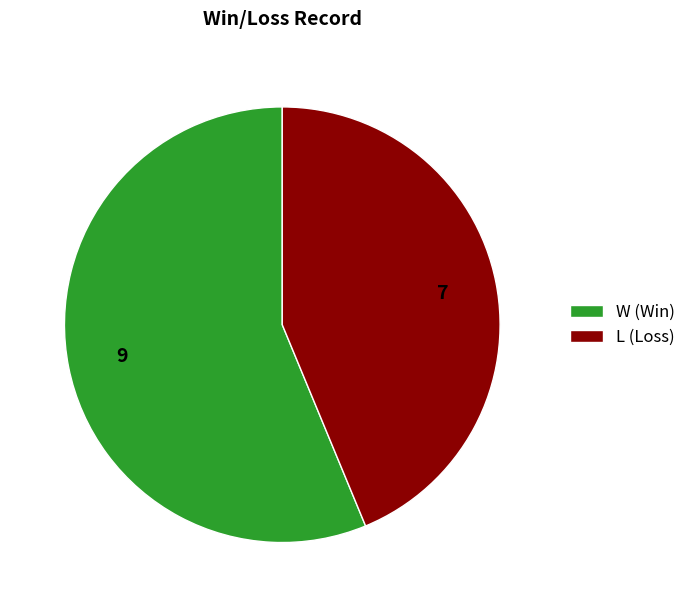

Count the number of slices in the pie.

2